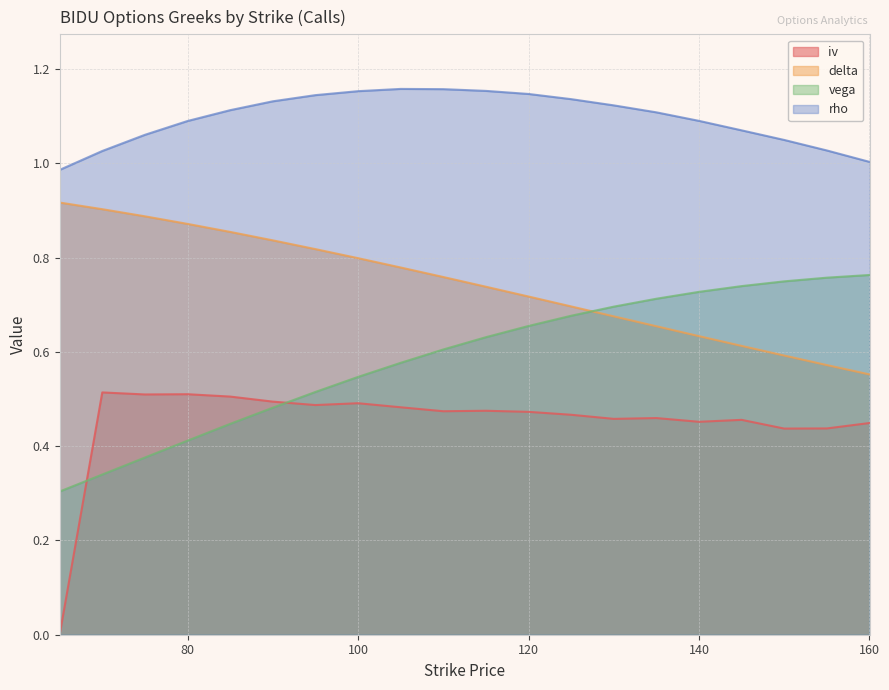

What is the maximum value shown in the chart?

1.2